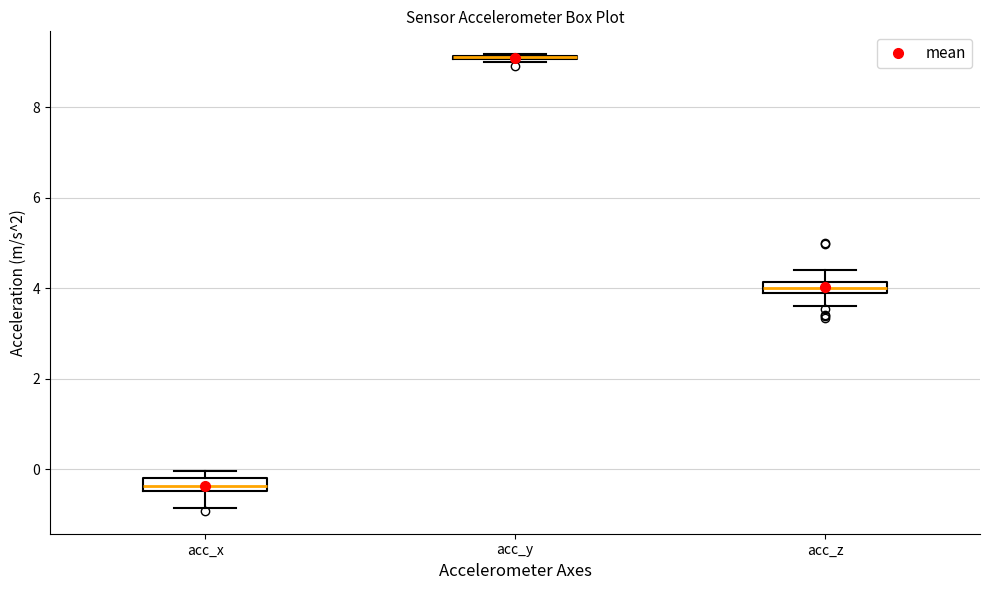

Where does the lower whisker of the box for acc_x end on the y-axis? The values are not printed on the chart, so give them approximately, as read against the axis.

-0.8